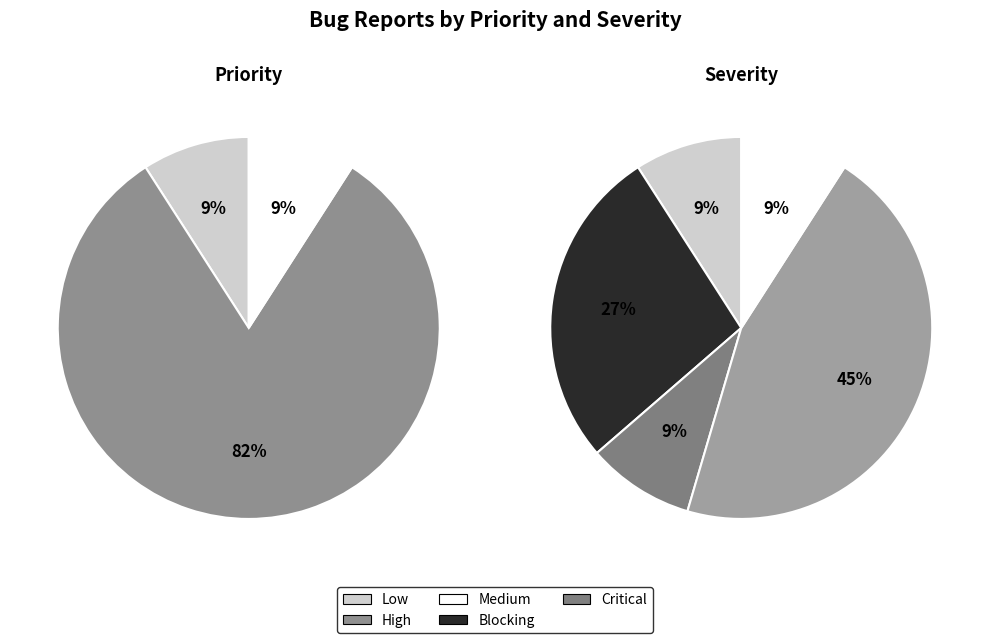

Count the number of slices in the pie.

5